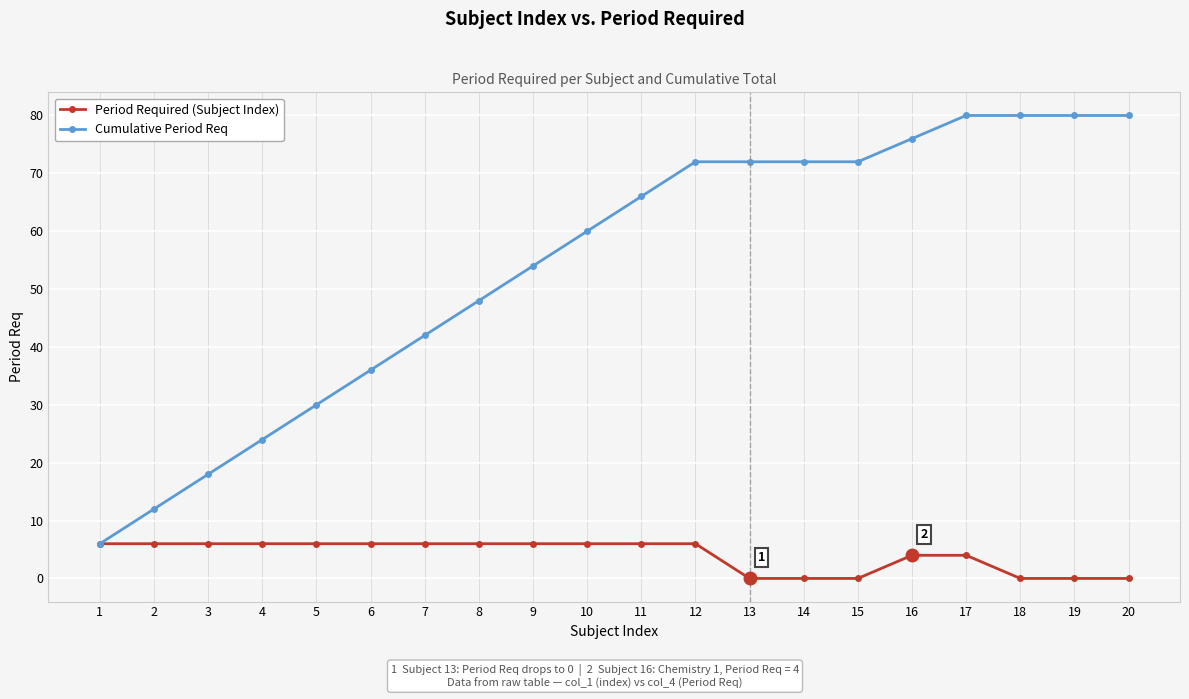

What value does the Cumulative Period Req series have at 9, to the nearest 5?

55